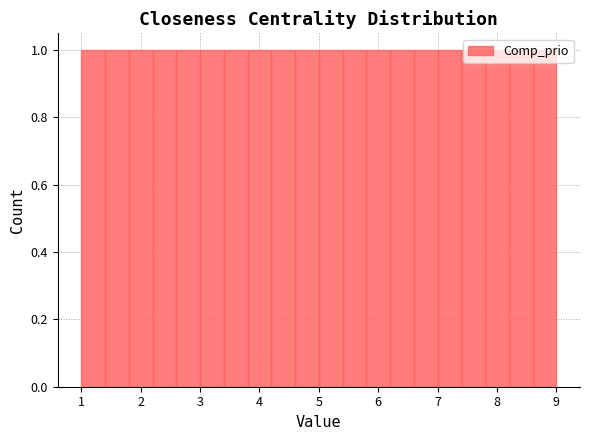

Reading left to right, transcribe this chart: for each bar, give the range it covers on the x-axis and its height. The values are not printed on the chart, so give them approximately, as read against the axis.

1.0 to 1.4: 1
1.4 to 1.8: 1
1.8 to 2.2: 1
2.2 to 2.6: 1
2.6 to 3.0: 1
3.0 to 3.4: 1
3.4 to 3.8: 1
3.8 to 4.2: 1
4.2 to 4.6: 1
4.6 to 5.0: 1
5.0 to 5.4: 1
5.4 to 5.8: 1
5.8 to 6.2: 1
6.2 to 6.6: 1
6.6 to 7.0: 1
7.0 to 7.4: 1
7.4 to 7.8: 1
7.8 to 8.2: 1
8.2 to 8.6: 1
8.6 to 9.0: 1